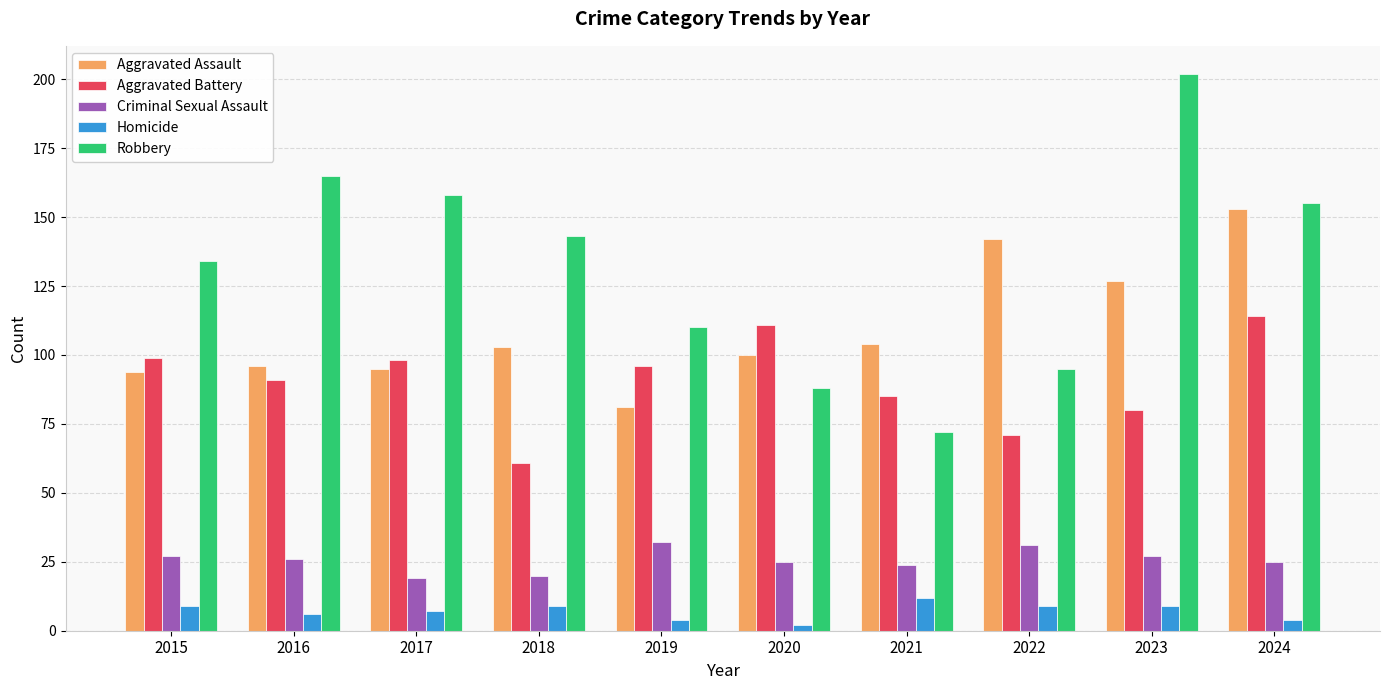

What value does the Homicide series have at 2024?

4